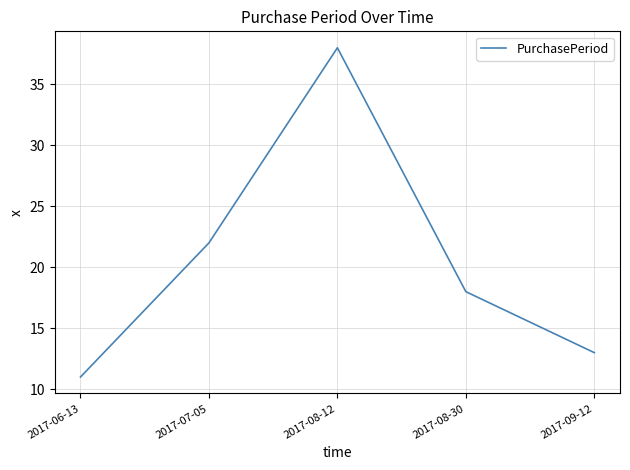

Does the chart have visible grid lines?

Yes